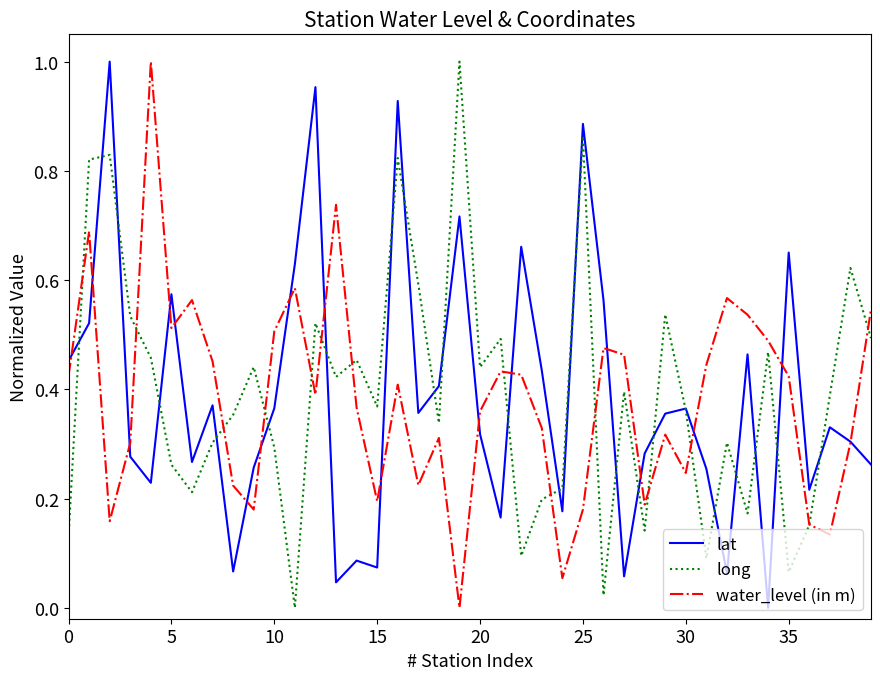

What is the label of the 29th point from the left?

28